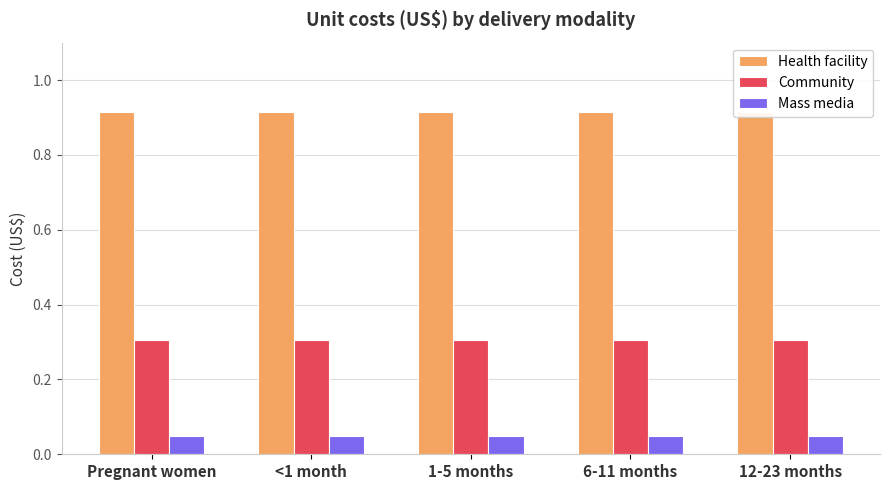

At which category is the sum across all series the highest?

Pregnant women